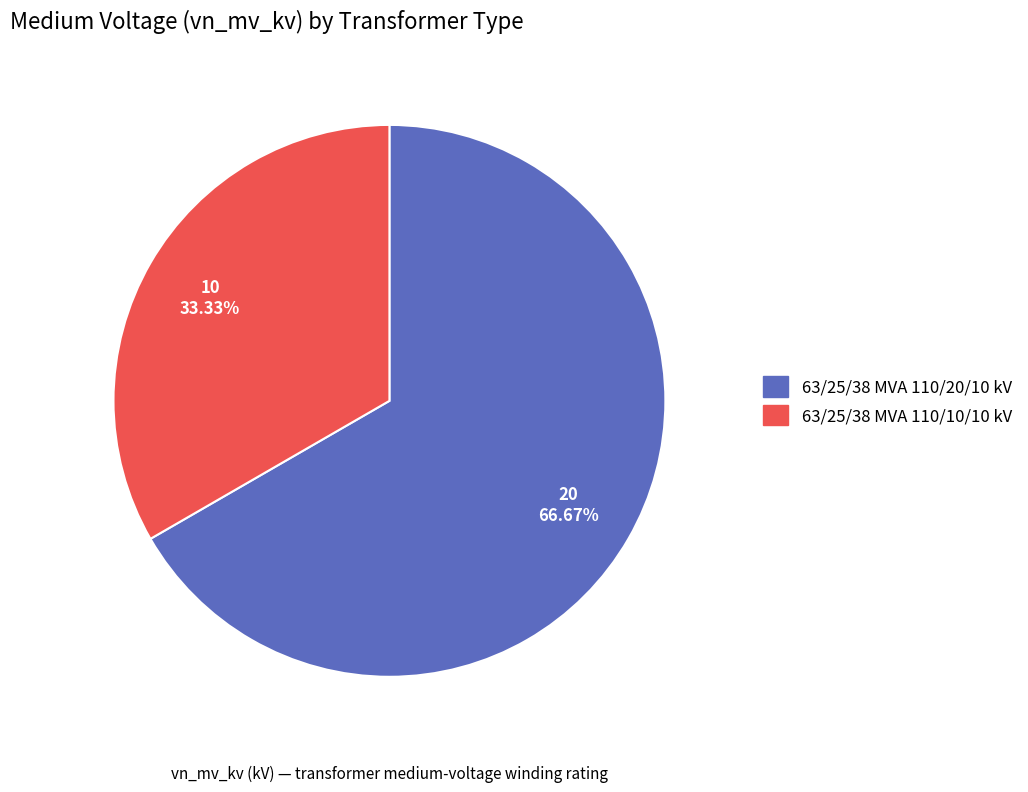

Is it true that 63/25/38 MVA 110/10/10 kV is 33% of the pie?

True